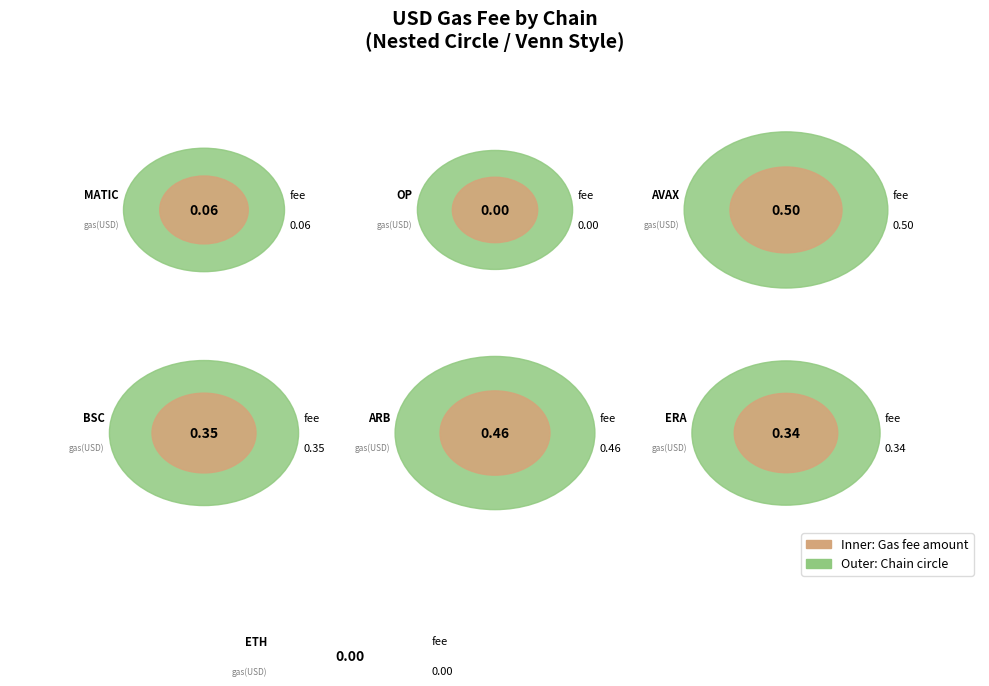

Which slice is the largest?

avax